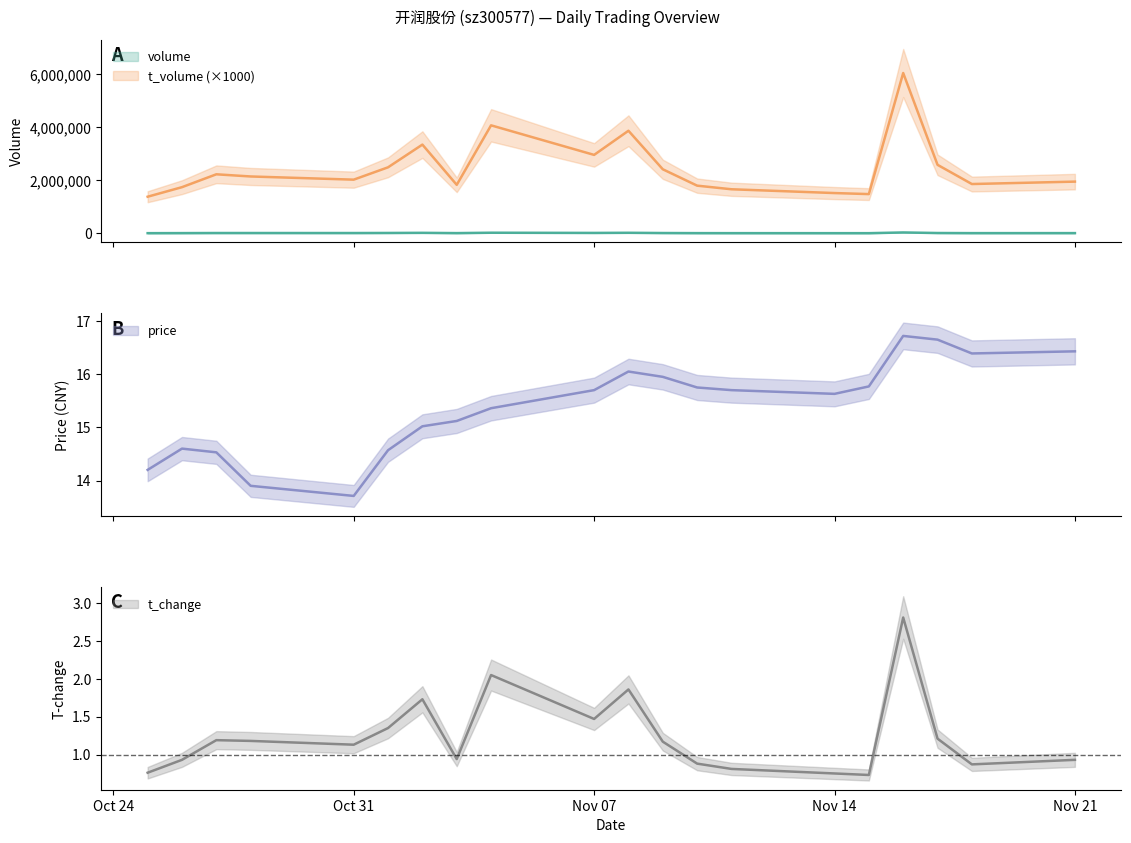

What is the difference between the maximum and second lowest values in the t_change series?

2.1